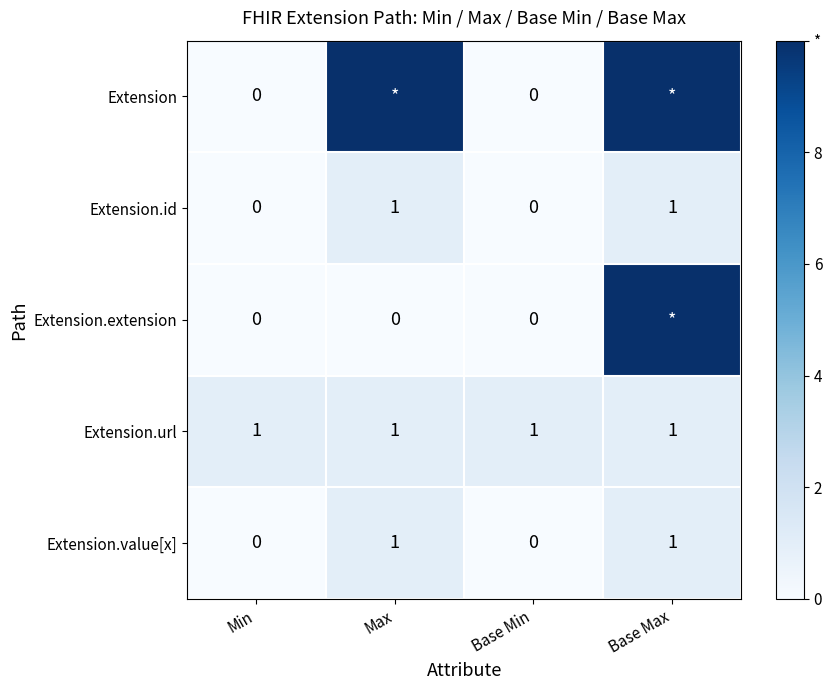

What is the total value across all series at Min?

1